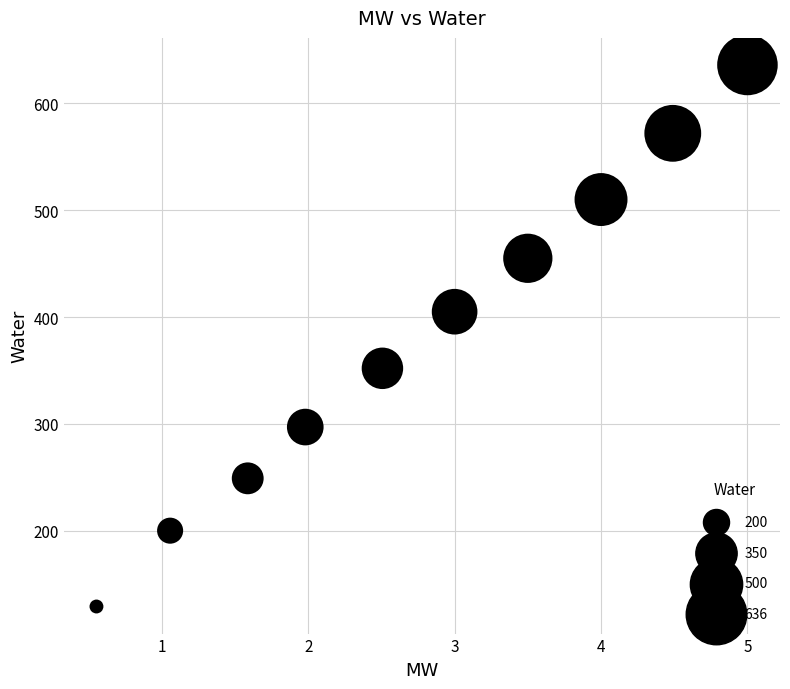

What is the range of Y values (max minus min)?

507